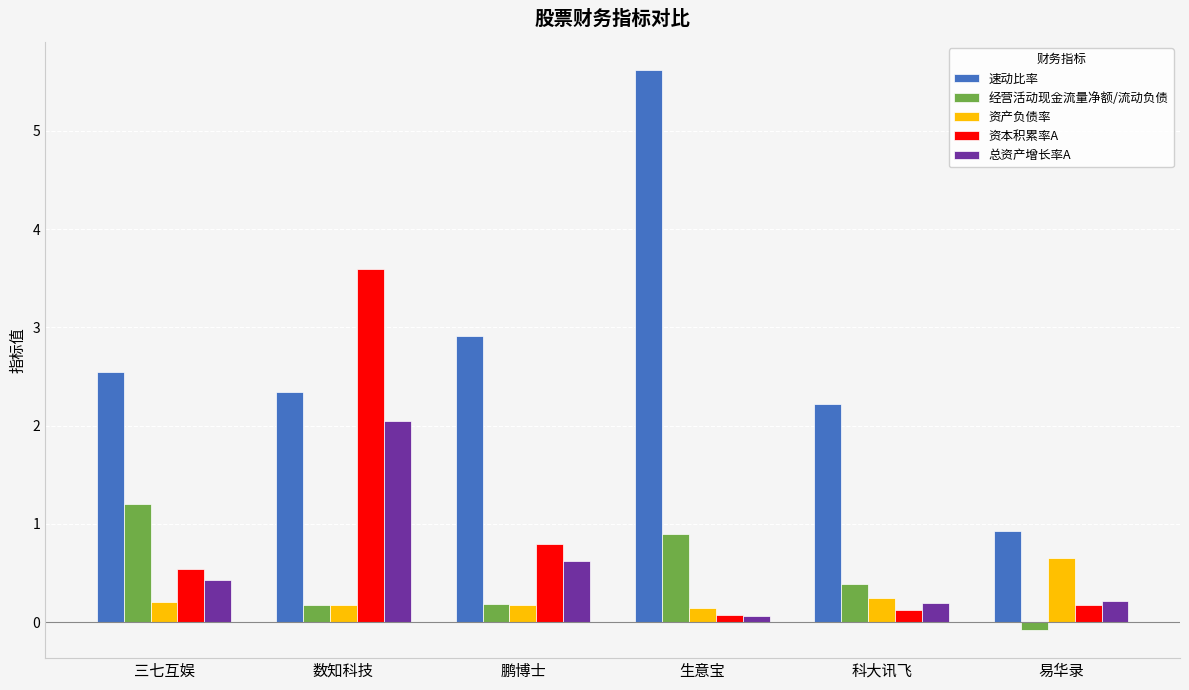

List the series in order of their peak value, highest first.

速动比率, 资本积累率A, 总资产增长率A, 经营活动现金流量净额/流动负债, 资产负债率